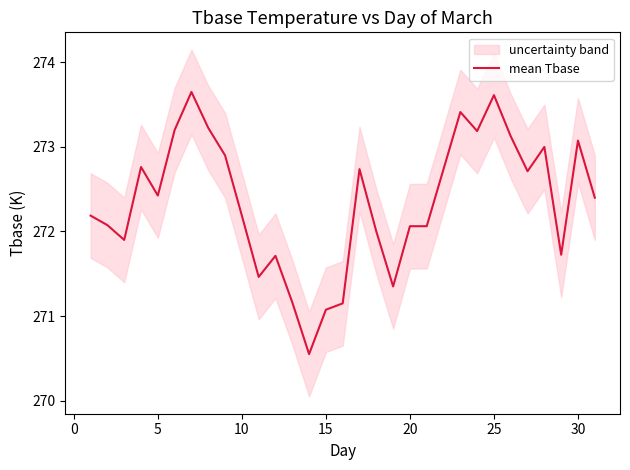

How many interior local peaks (higher than both neighbors) does the data have?

8